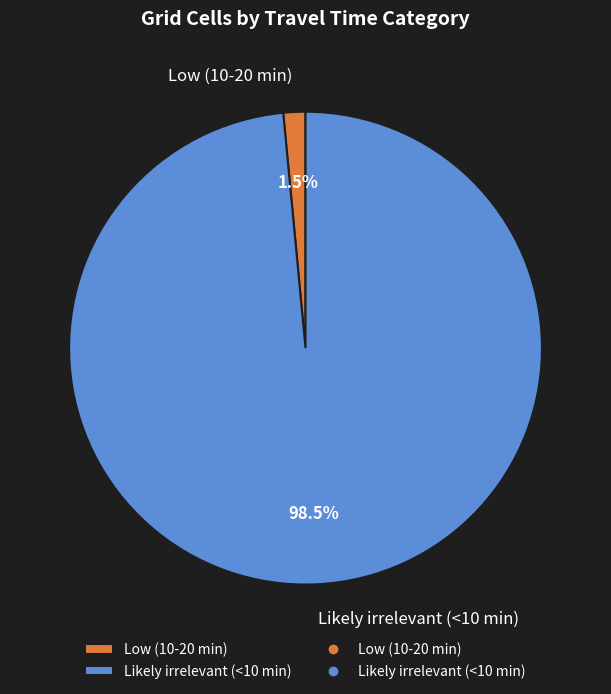

How many slices are in this pie chart?

2